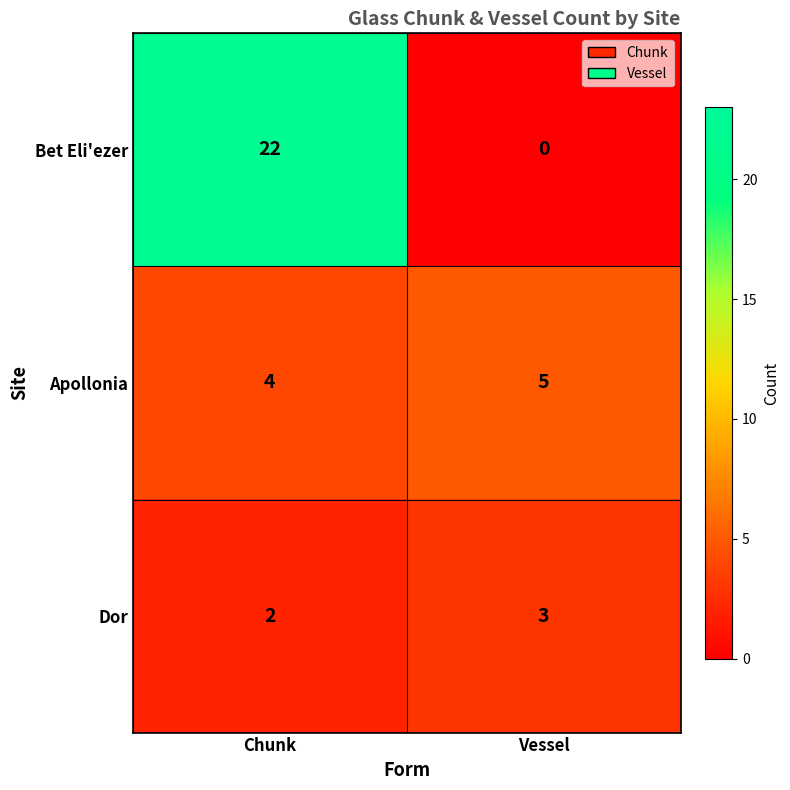

What is the sum of all Apollonia values?

9